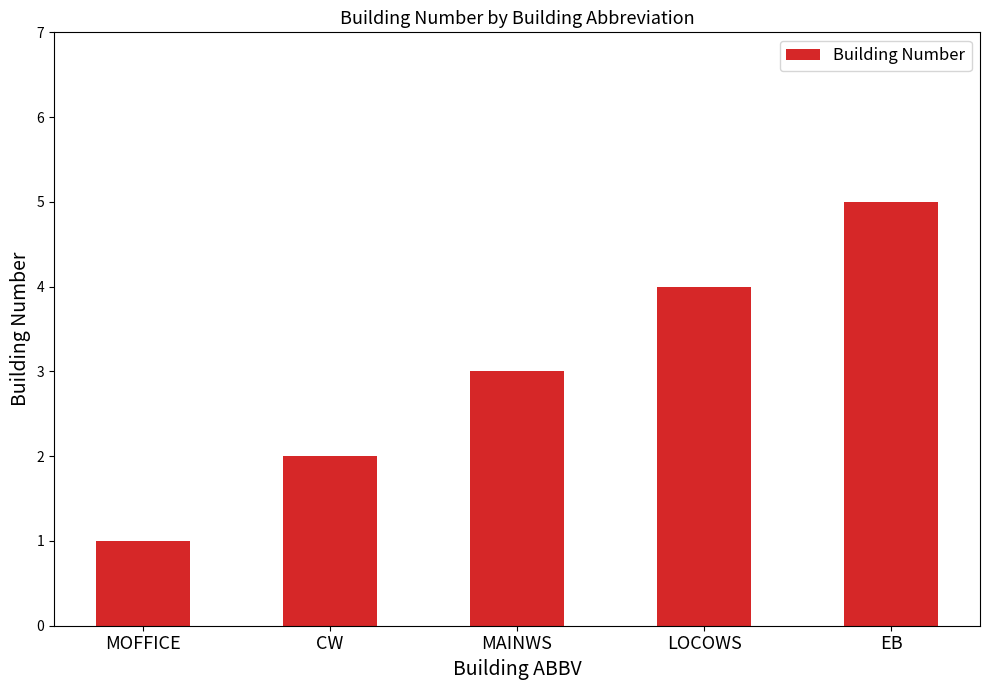

List the labels in order of value, largest first.

EB, LOCOWS, MAINWS, CW, MOFFICE